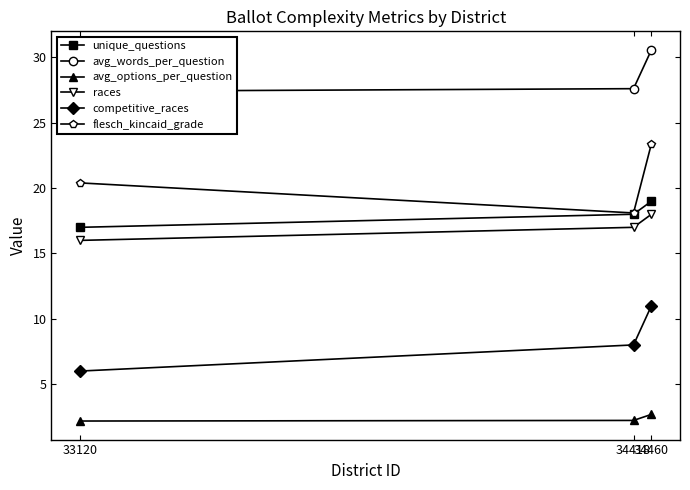

True or false: flesch_kincaid_grade has a value of 18.1 at 34418.

True